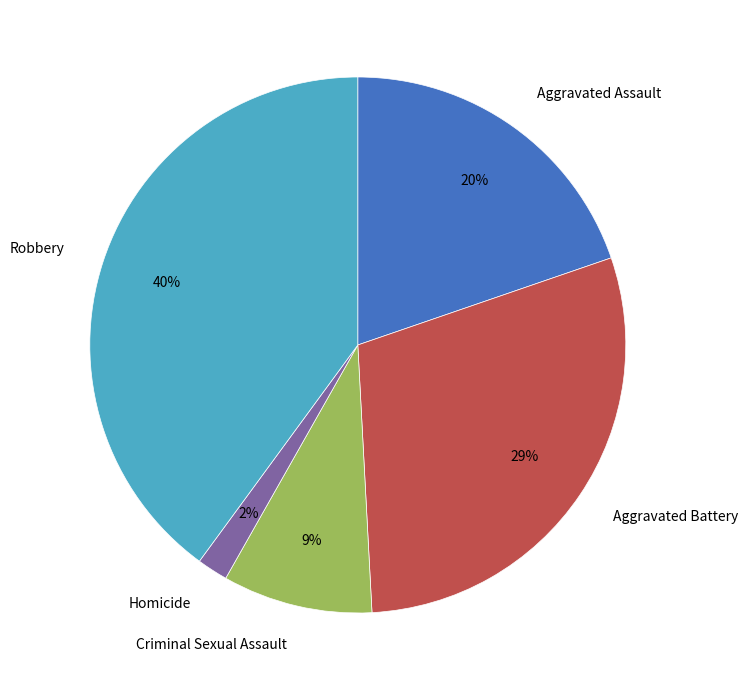

To the nearest percent, what percentage of the pie is Criminal Sexual Assault?

9%